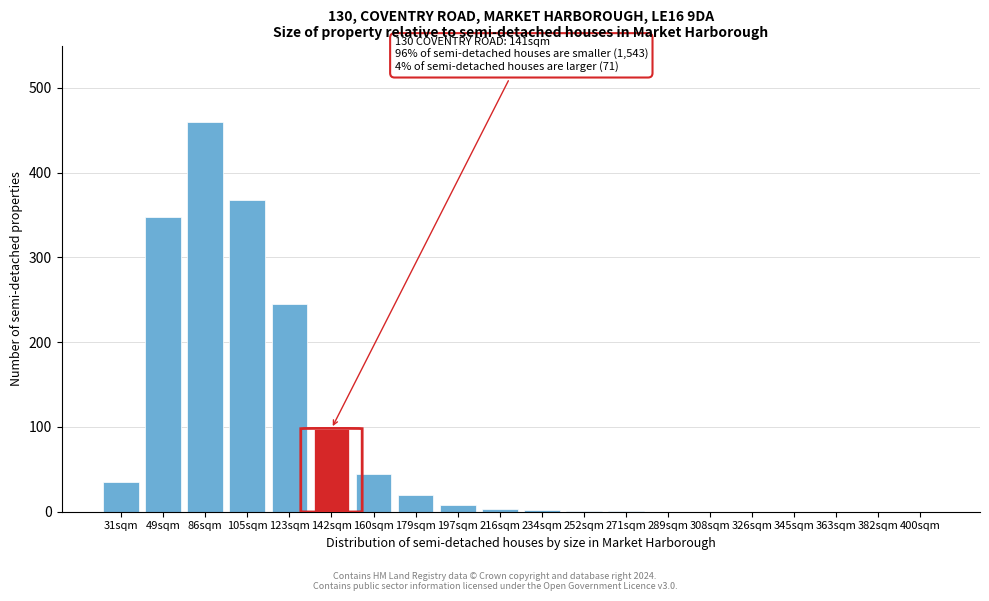

What is the greatest value displayed?

460